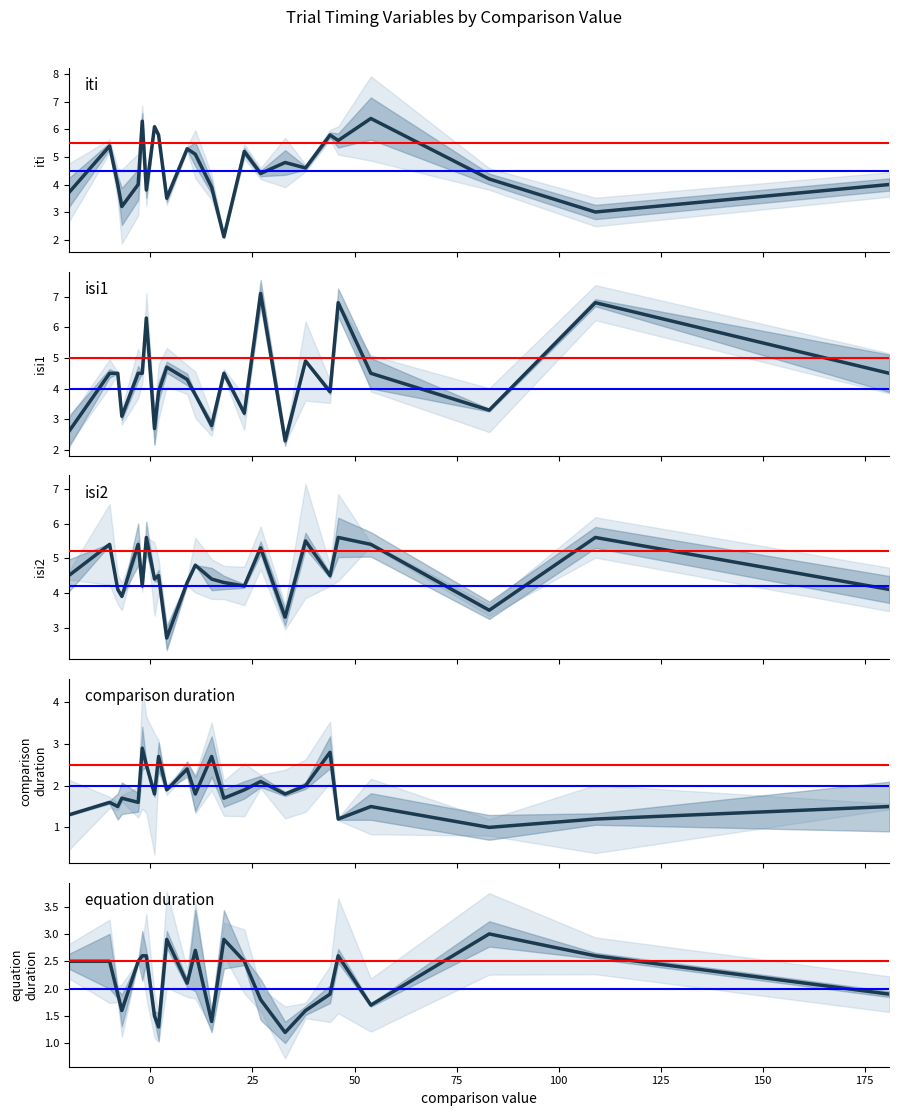

How many values in the comparison_duration series exceed 1?

23